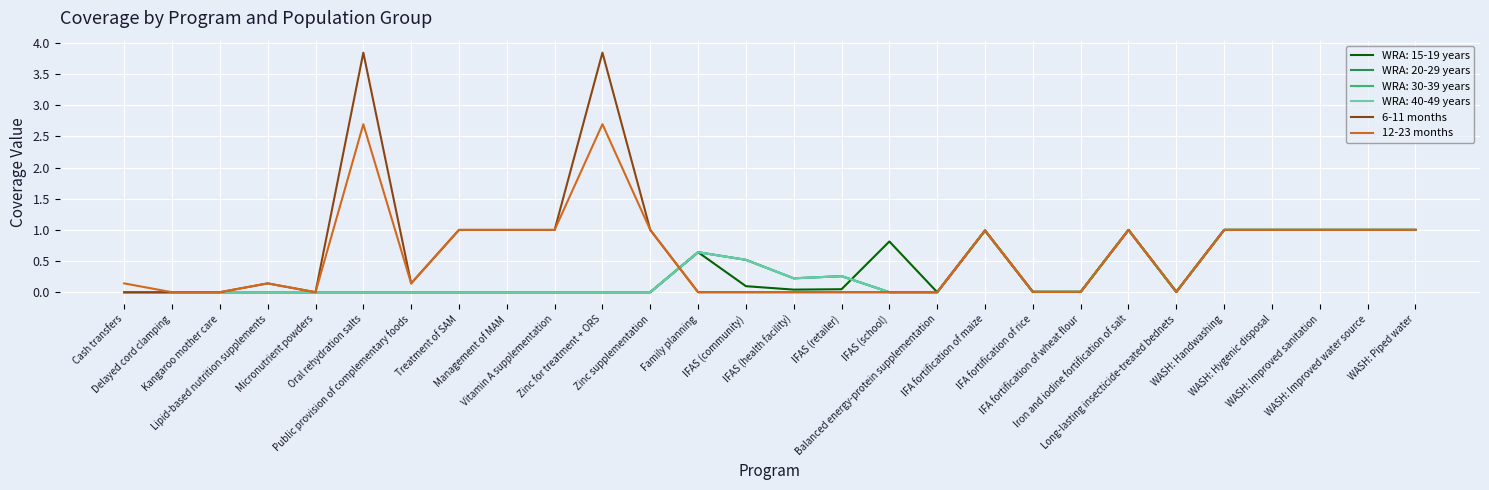

In 12-23 months, how many points are lower than both neighbors (excluding endpoints)?

3